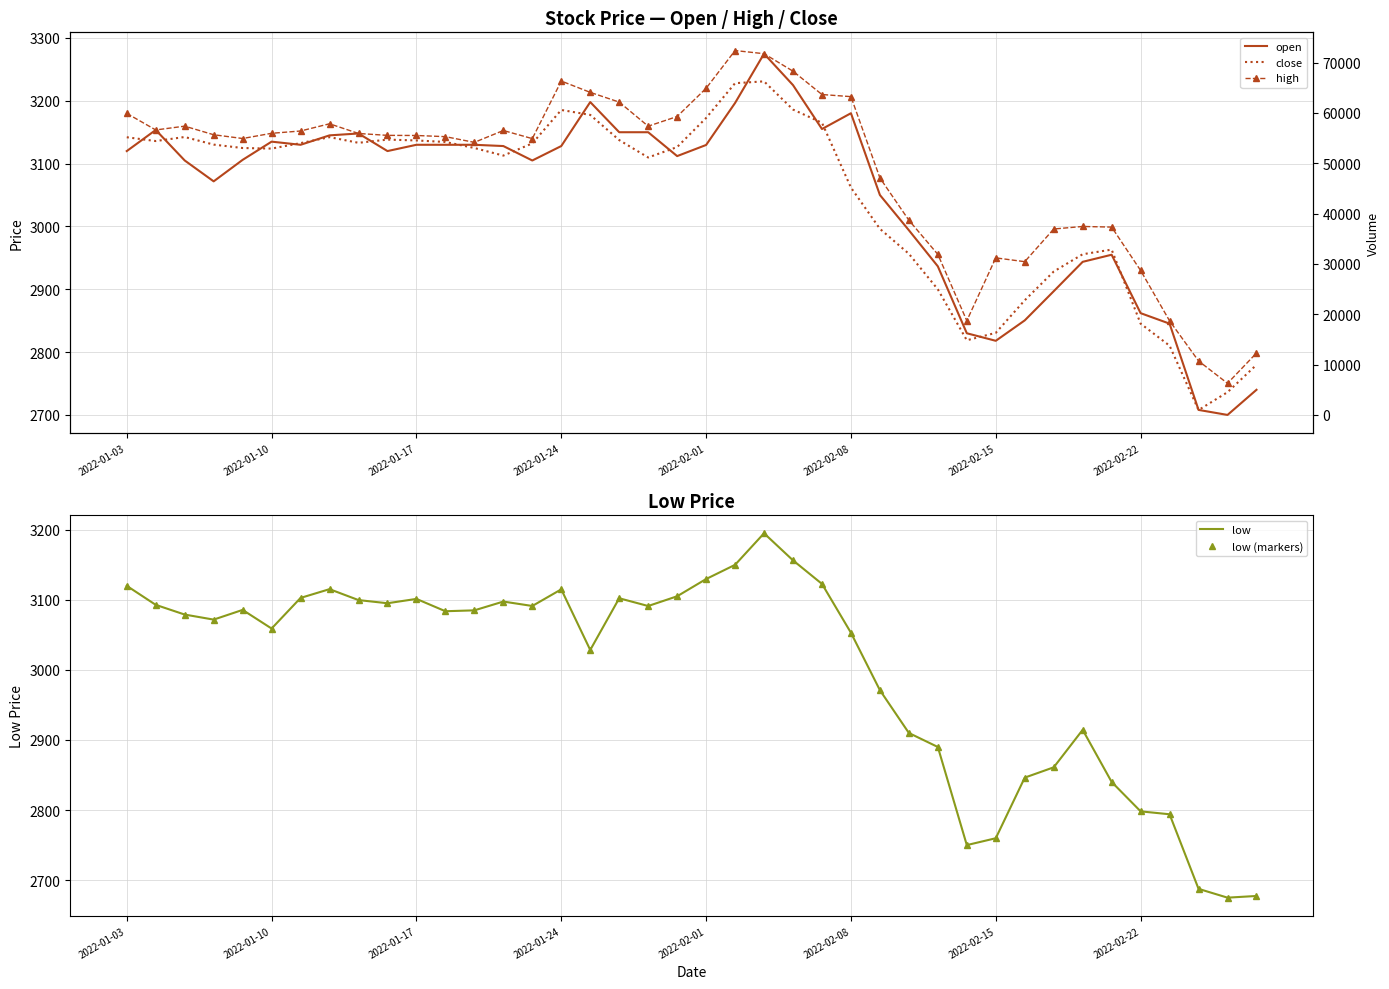

Rank the series by their maximum value, from highest to lowest.

high, open, close, low, low (markers)